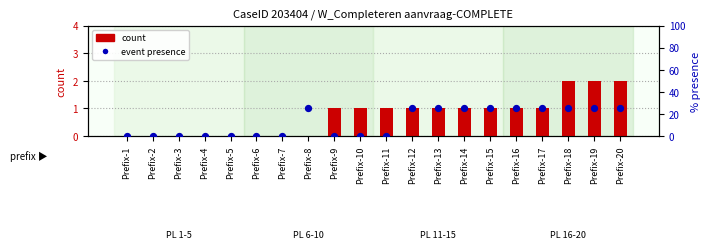

At which category is the sum across all series the highest?

Prefix-18